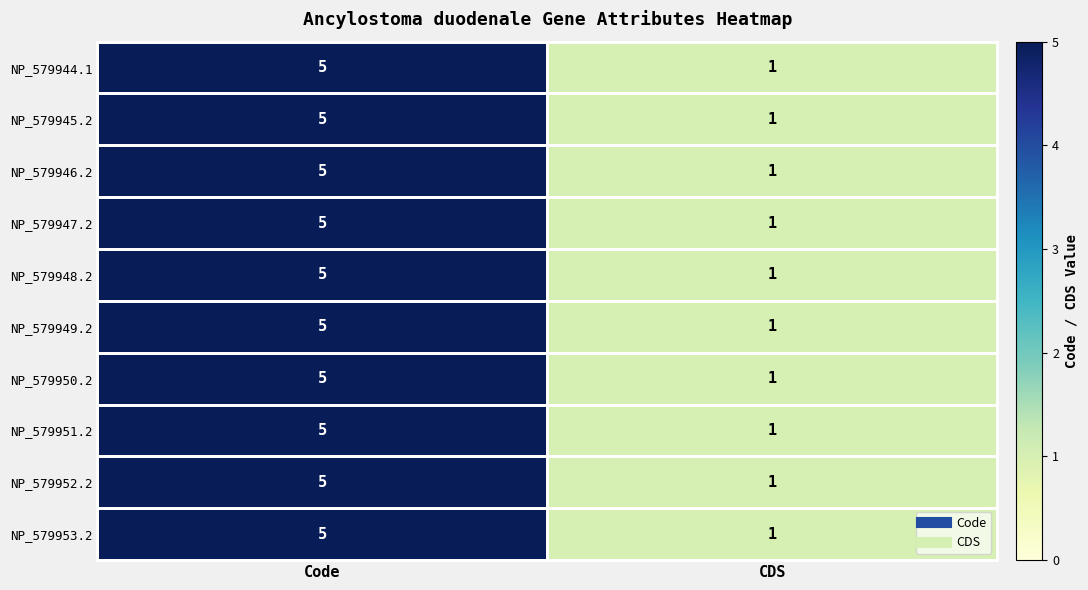

Which label corresponds to the largest value in the chart?

Code